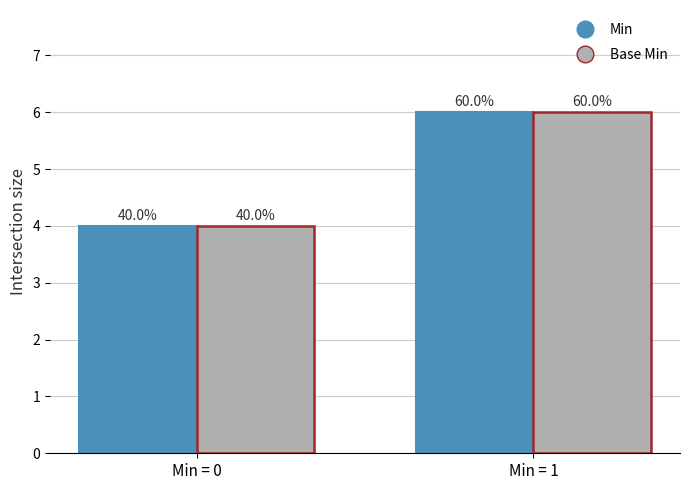

Which category has the lowest value across all series?

Min = 0